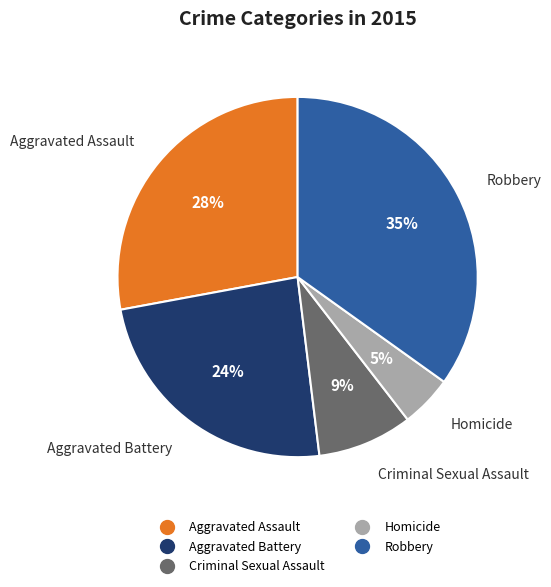

To the nearest percent, what percentage of the pie is Aggravated Battery?

24%